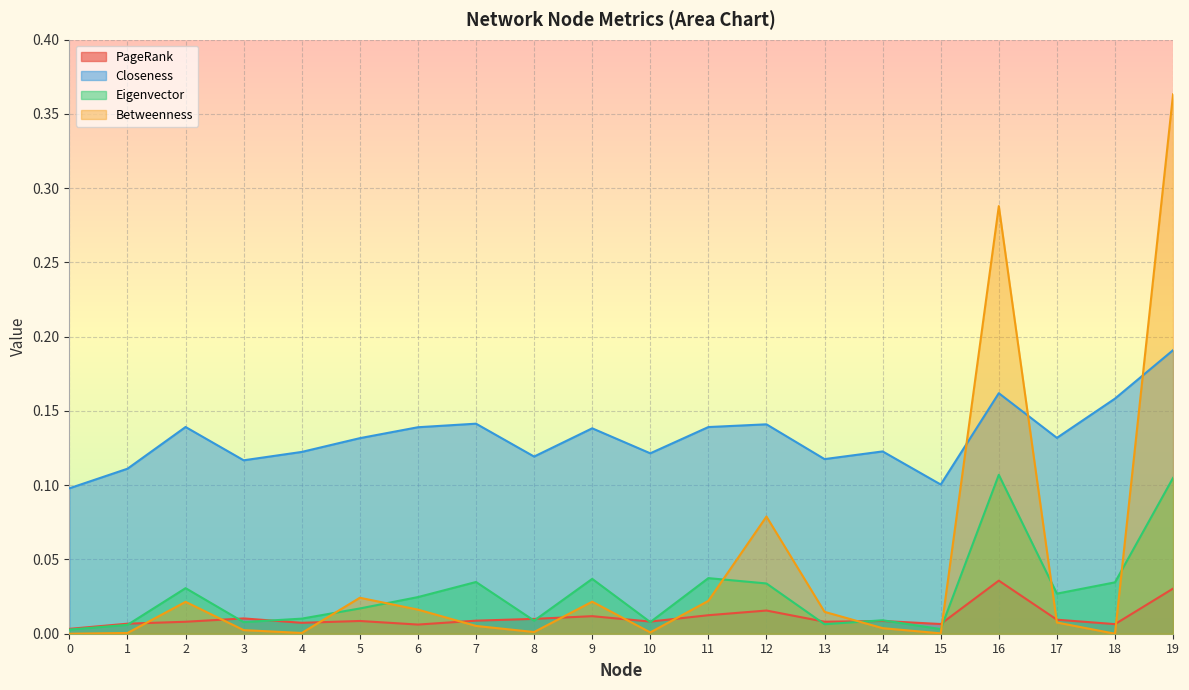

What is the greatest value displayed?

0.4